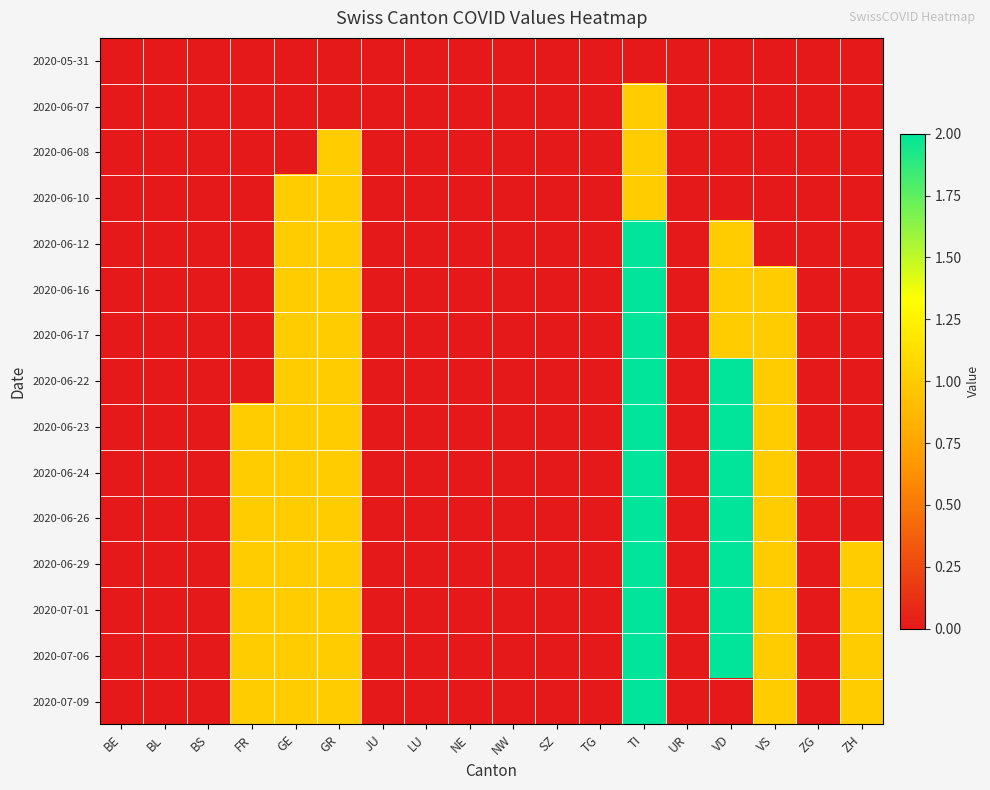

Which label corresponds to the smallest value in the chart?

BE